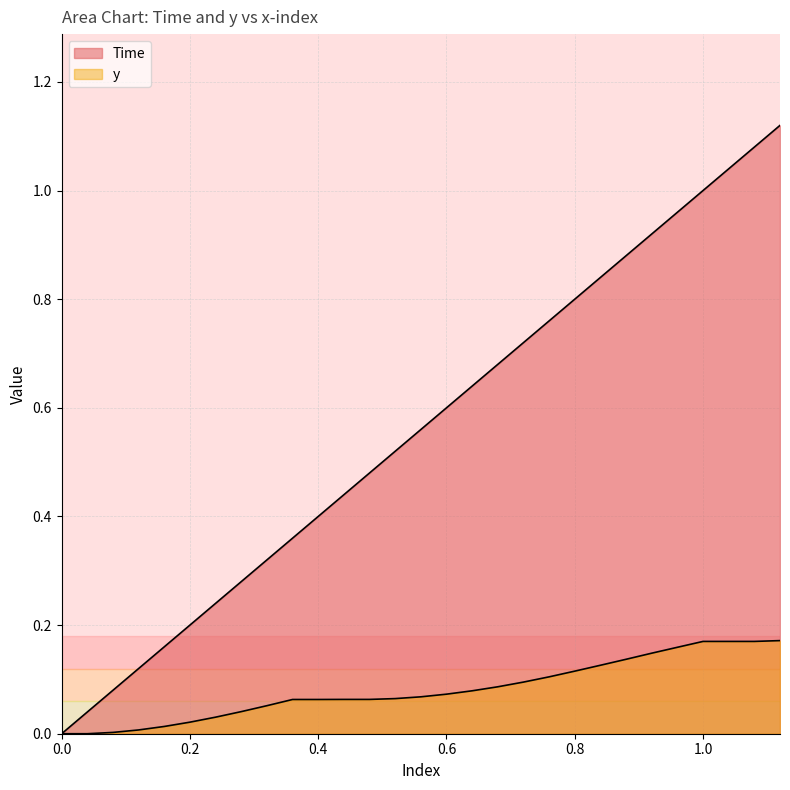

What is the sum of all y values?

2.4